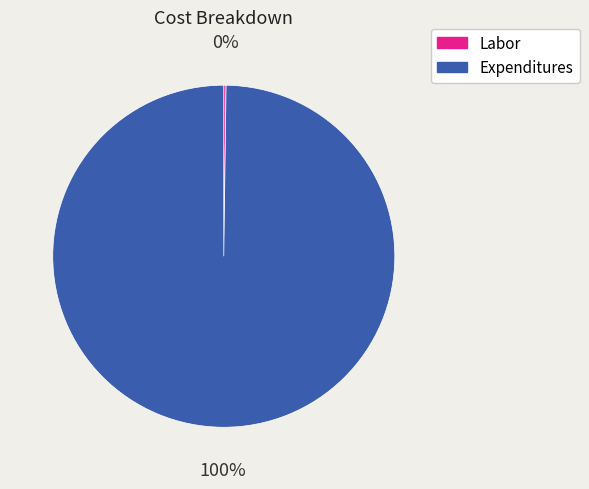

What is the majority slice?

Expenditures